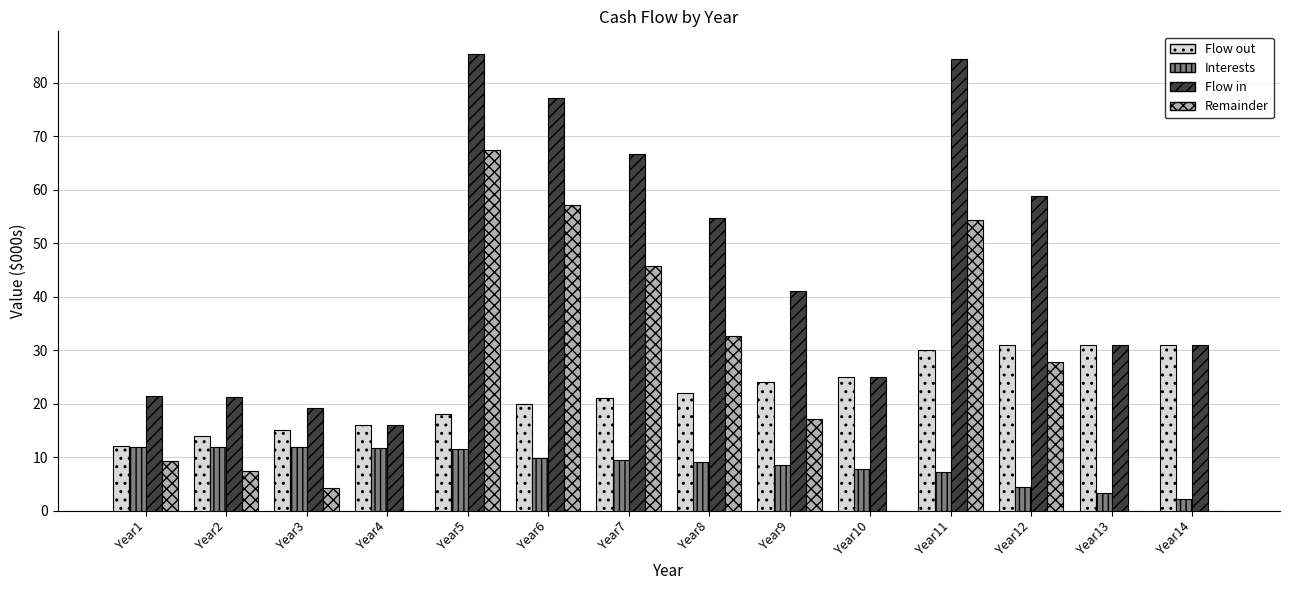

What is the greatest value displayed?

85.3